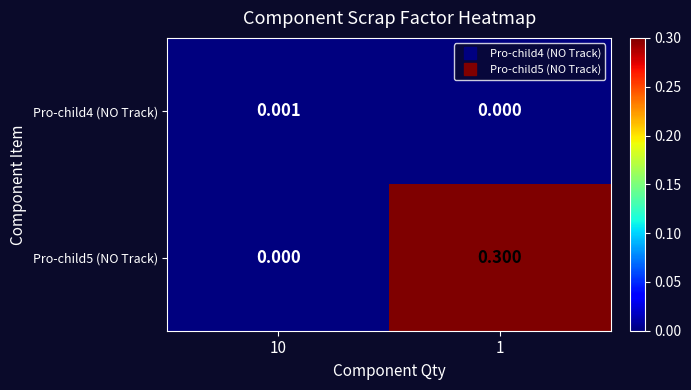

What is the difference between the highest and lowest values at 1?

0.3